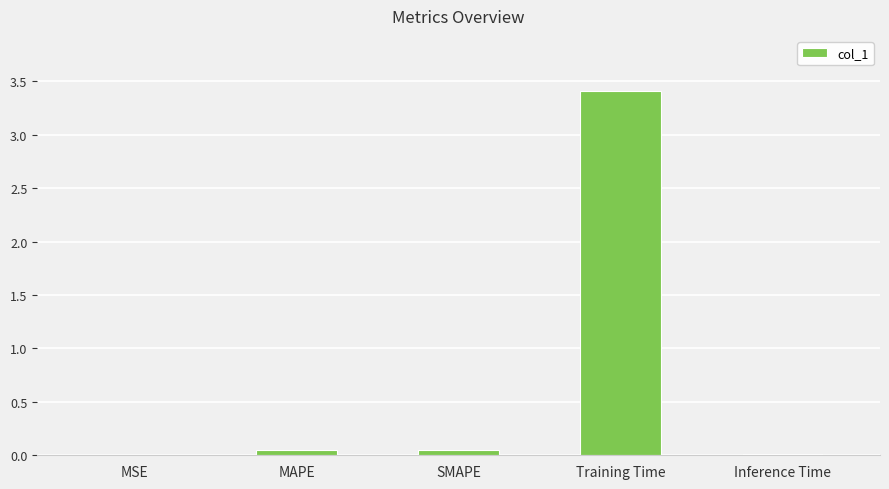

Is it true that the value at SMAPE is 0.0?

True